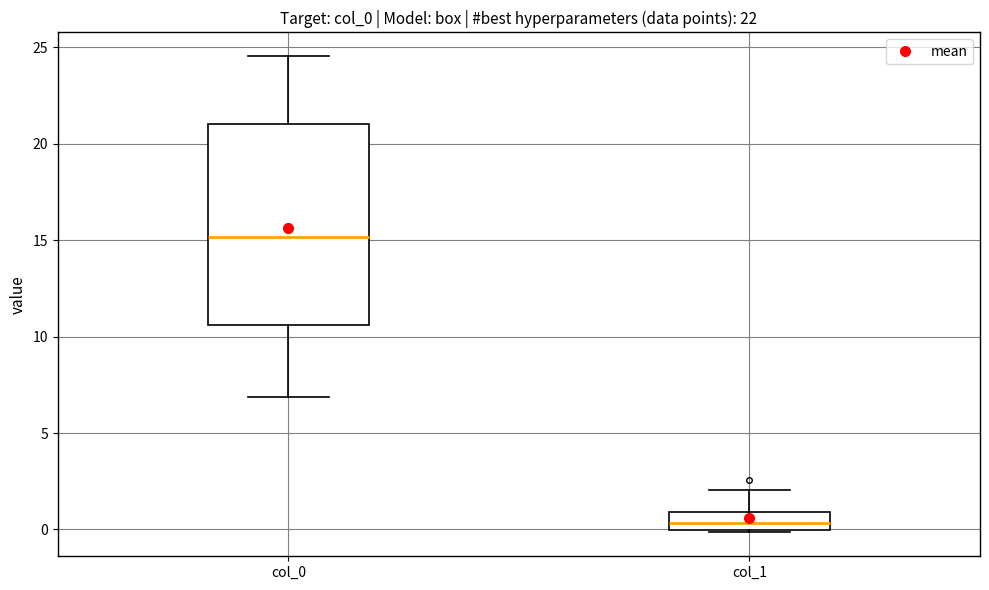

Which box has the highest median line?

col_0